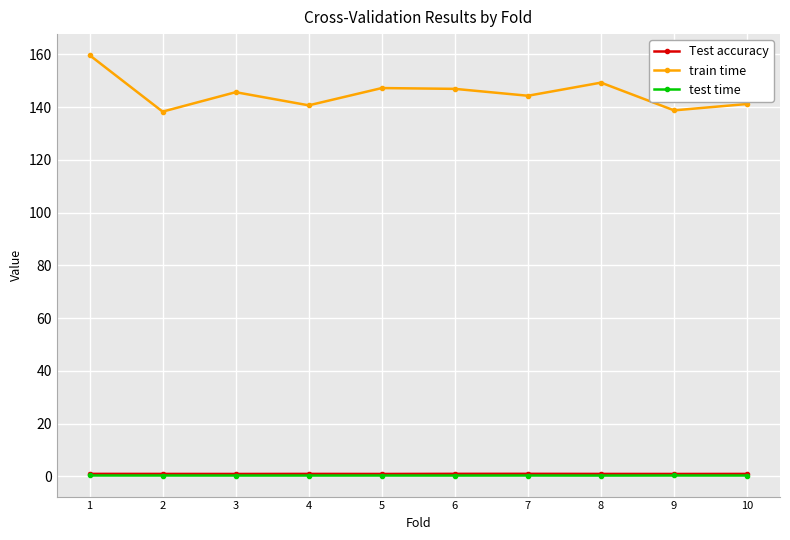

In train time, how many points are lower than both neighbors (excluding endpoints)?

4